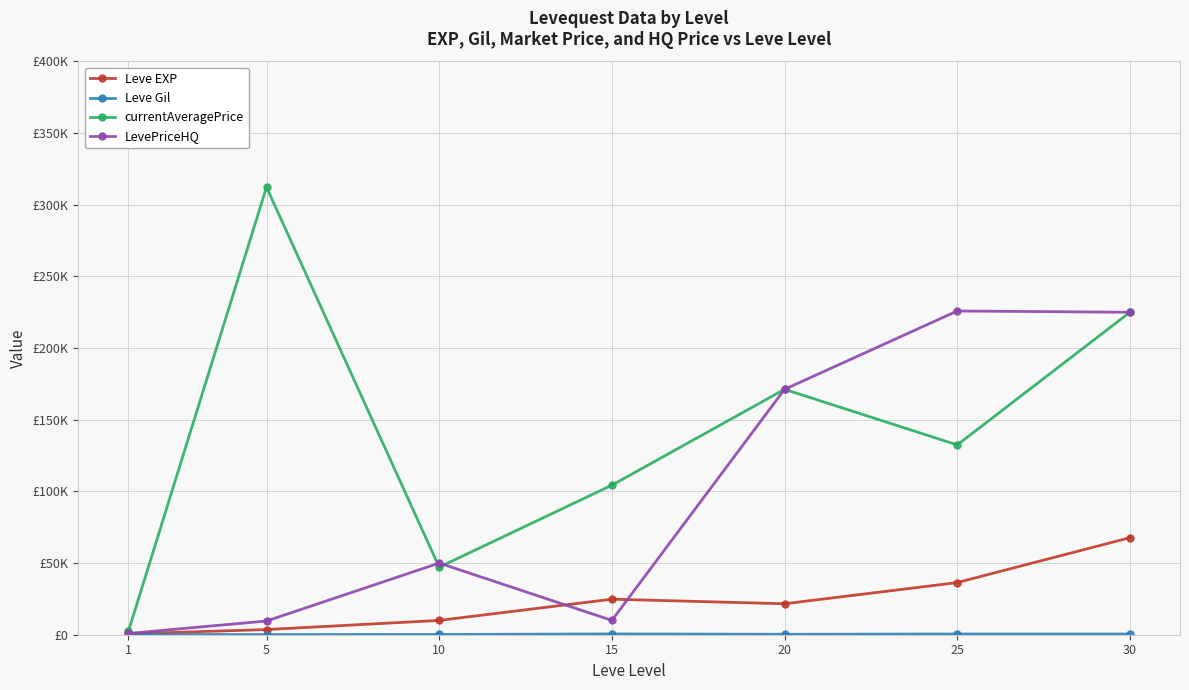

Reading left to right, transcribe all the data shown in this chart.

Leve EXP: 630.0	3600.0	9990.0	24790.0	21600.0	36390.0	67730.0
Leve Gil: 113.0	139.0	168.0	529.0	290.0	485.0	463.0
currentAveragePrice: 2302.8	312296.0	47142.1	104333.3	171222.2	132449.0	225000.0
LevePriceHQ: 875.2	9569.0	49999.2	10000.0	171222.2	225898.0	225000.0